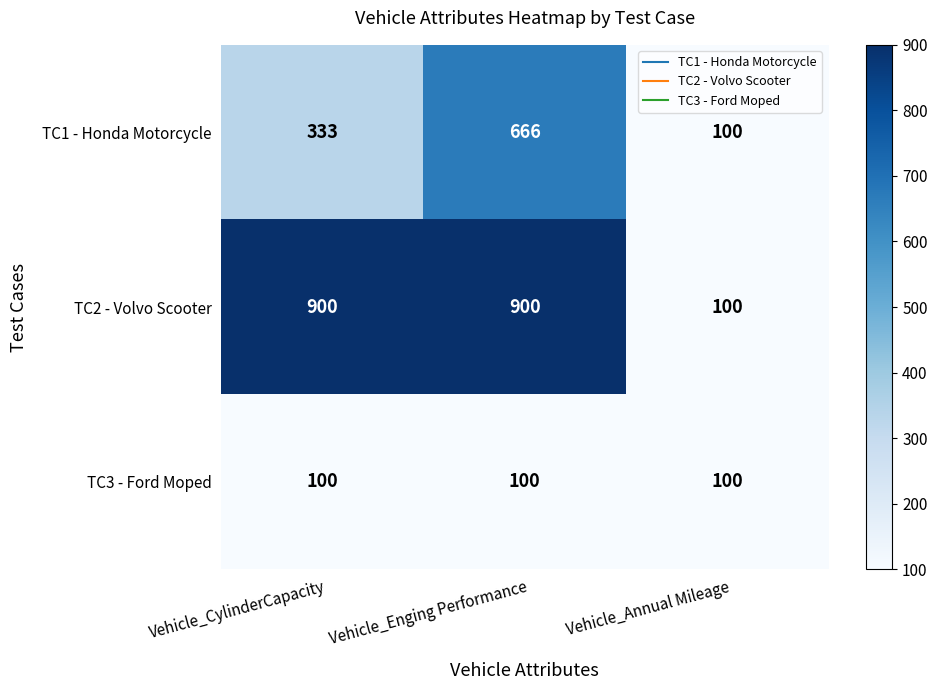

How many TC2 - Volvo Scooter values are between 100 and 900?

3